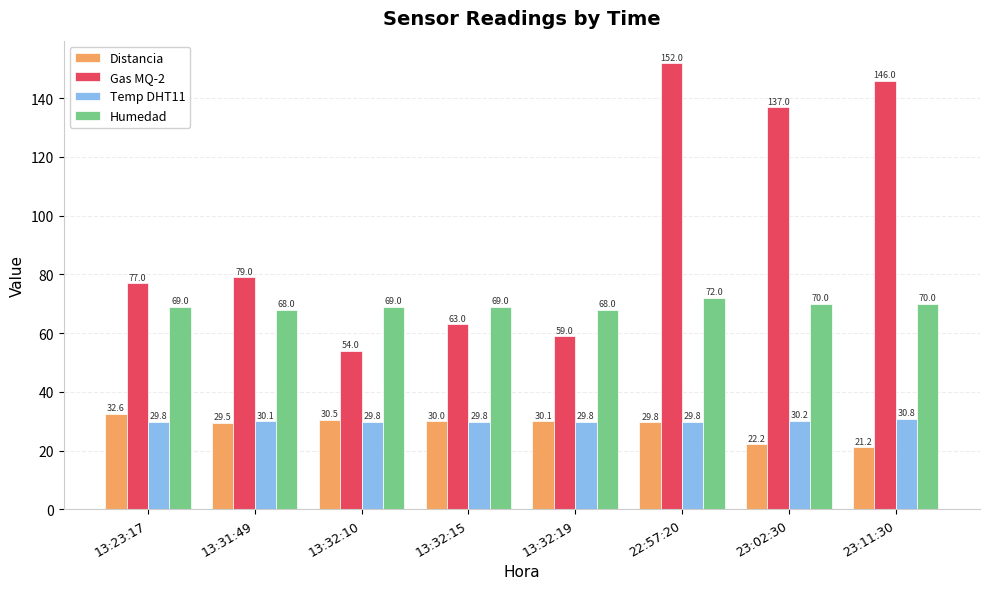

Is the value of Temp DHT11 at 13:32:19 greater than the value of Distancia at 13:32:15?

No